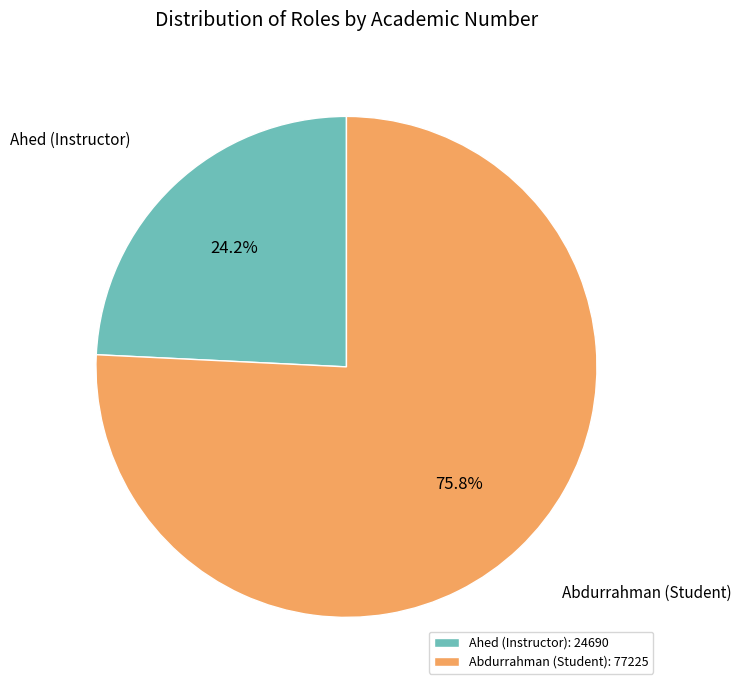

Which category has the biggest portion of the pie?

Abdurrahman (Student): 77225